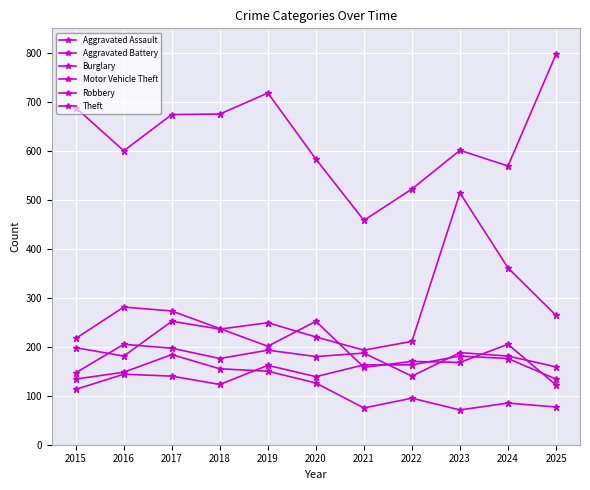

In Aggravated Battery, how many points are higher than both neighbors (excluding endpoints)?

4